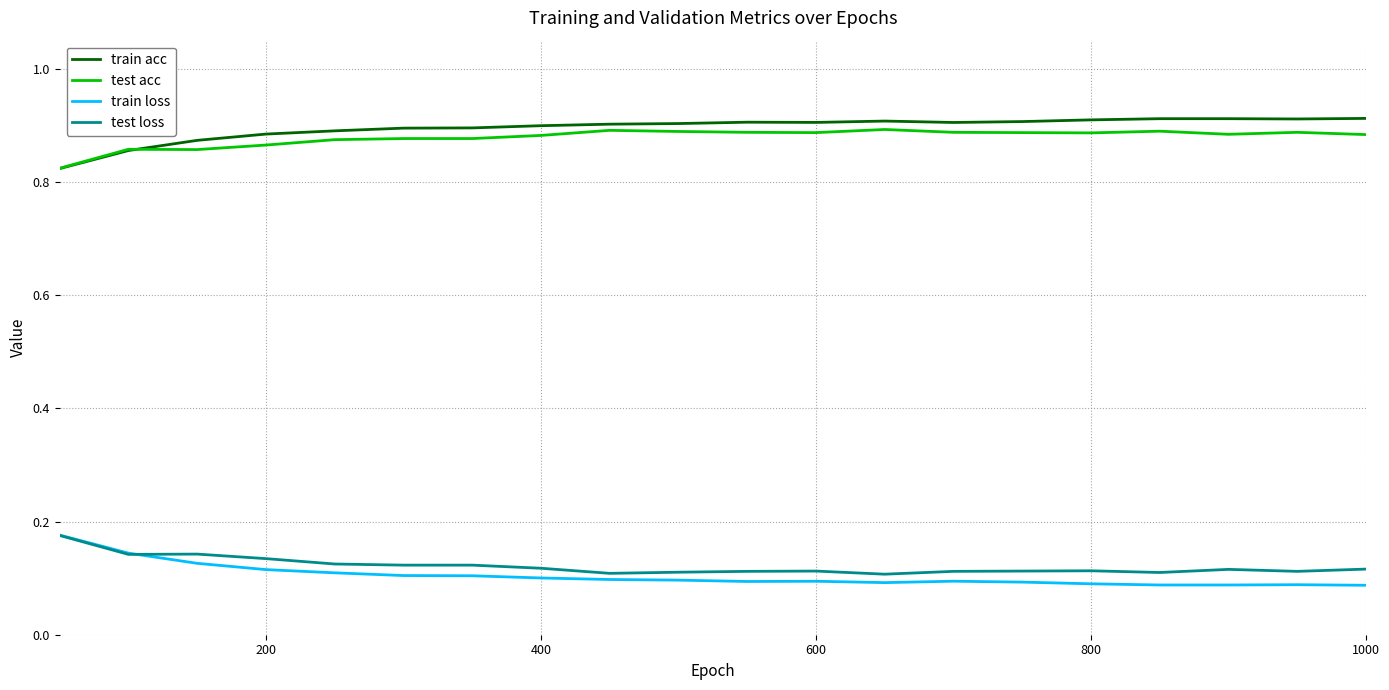

True or false: train loss and train acc intersect in this chart.

False